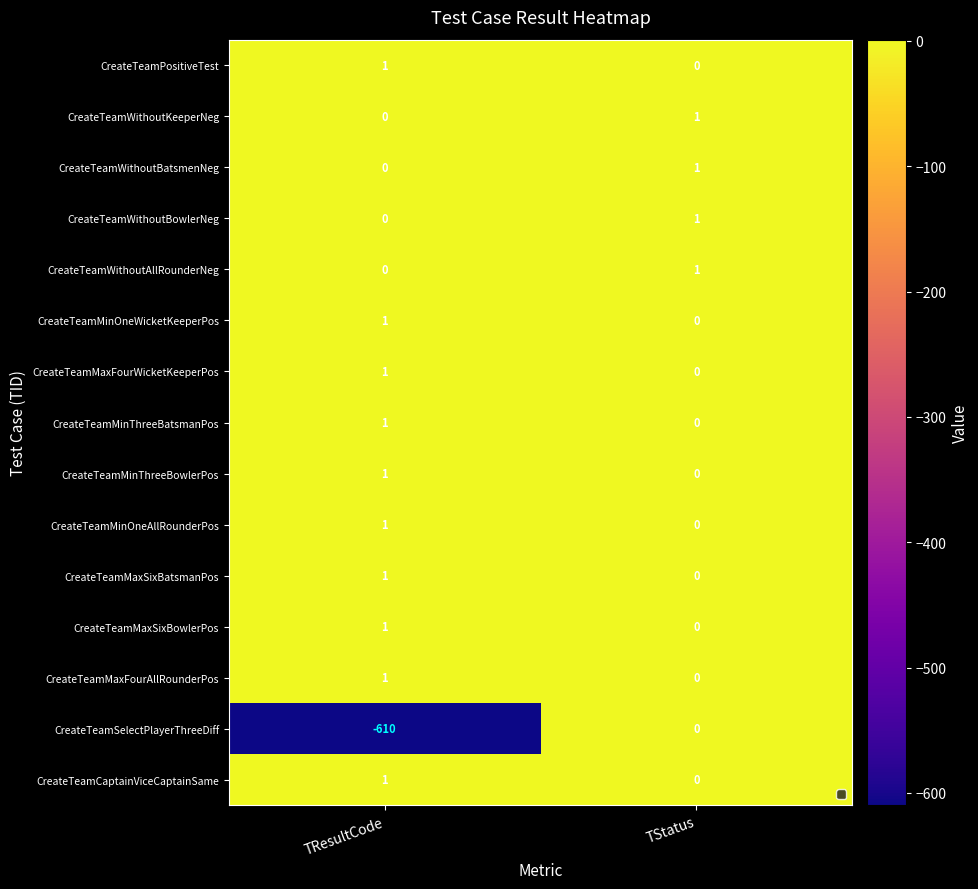

Reading left to right, extract all data points from this chart.

CreateTeamPositiveTest: TResultCode=1	TStatus=0
CreateTeamWithoutKeeperNeg: TResultCode=0	TStatus=1
CreateTeamWithoutBatsmenNeg: TResultCode=0	TStatus=1
CreateTeamWithoutBowlerNeg: TResultCode=0	TStatus=1
CreateTeamWithoutAllRounderNeg: TResultCode=0	TStatus=1
CreateTeamMinOneWicketKeeperPos: TResultCode=1	TStatus=0
CreateTeamMaxFourWicketKeeperPos: TResultCode=1	TStatus=0
CreateTeamMinThreeBatsmanPos: TResultCode=1	TStatus=0
CreateTeamMinThreeBowlerPos: TResultCode=1	TStatus=0
CreateTeamMinOneAllRounderPos: TResultCode=1	TStatus=0
CreateTeamMaxSixBatsmanPos: TResultCode=1	TStatus=0
CreateTeamMaxSixBowlerPos: TResultCode=1	TStatus=0
CreateTeamMaxFourAllRounderPos: TResultCode=1	TStatus=0
CreateTeamSelectPlayerThreeDiff: TResultCode=-610	TStatus=0
CreateTeamCaptainViceCaptainSame: TResultCode=1	TStatus=0